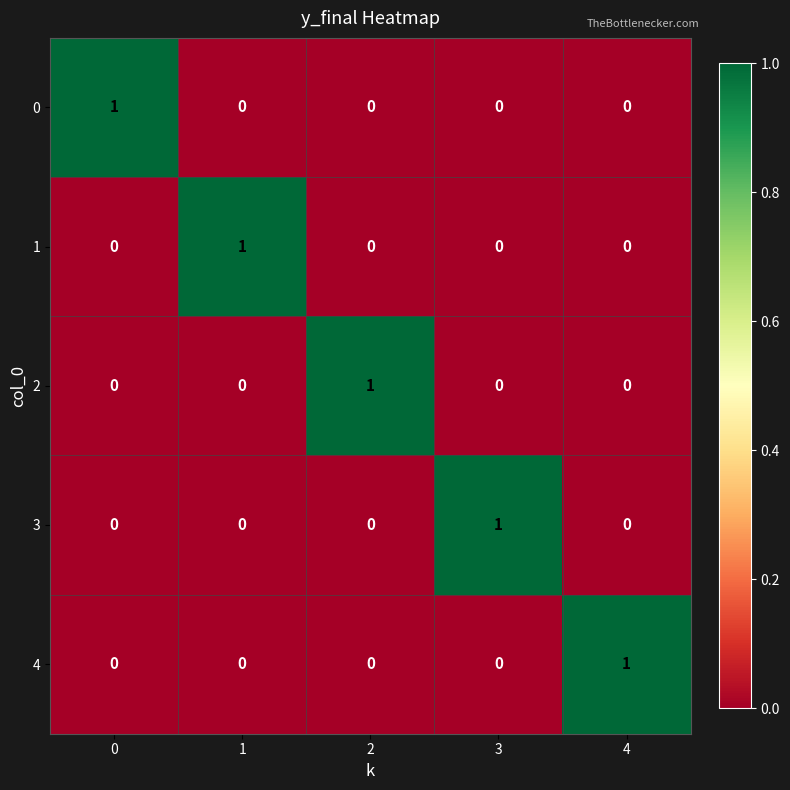

Reading right to left, transcribe all the data shown in this chart.

0: 4=0	3=0	2=0	1=0	0=1
1: 4=0	3=0	2=0	1=1	0=0
2: 4=0	3=0	2=1	1=0	0=0
3: 4=0	3=1	2=0	1=0	0=0
4: 4=1	3=0	2=0	1=0	0=0